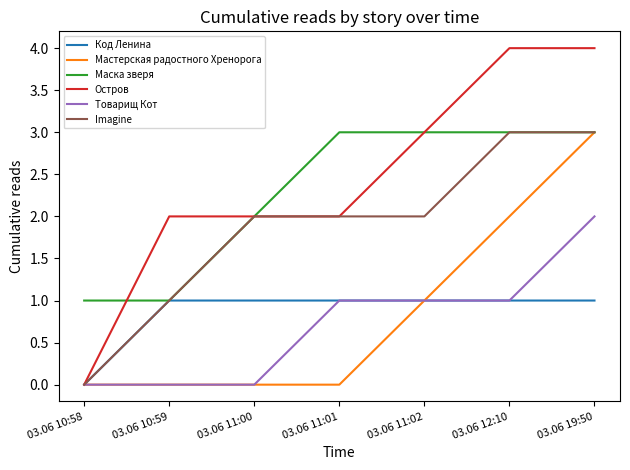

Reading left to right, extract all data points from this chart.

Код Ленина: 0	1	1	1	1	1	1
Мастерская радостного Хренорога: 0	0	0	0	1	2	3
Маска зверя: 1	1	2	3	3	3	3
Остров: 0	2	2	2	3	4	4
Товарищ Кот: 0	0	0	1	1	1	2
Imagine: 0	1	2	2	2	3	3